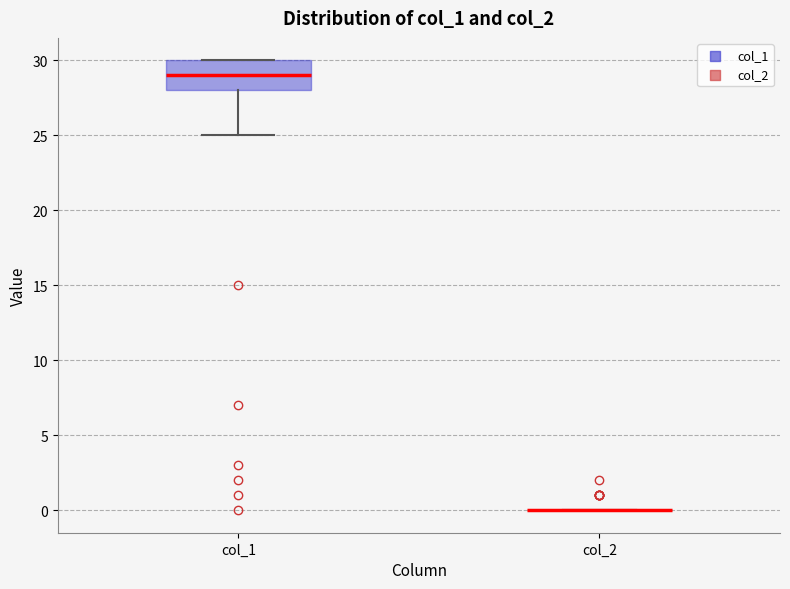

Comparing the boxes themselves (not the whiskers), which one is the tallest?

col_1